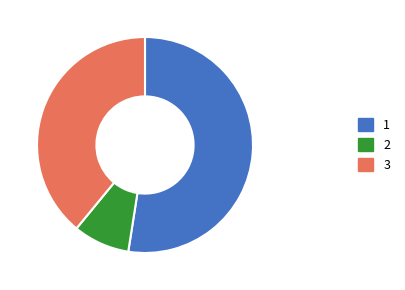

Is there any slice that represents more than half of the pie?

Yes